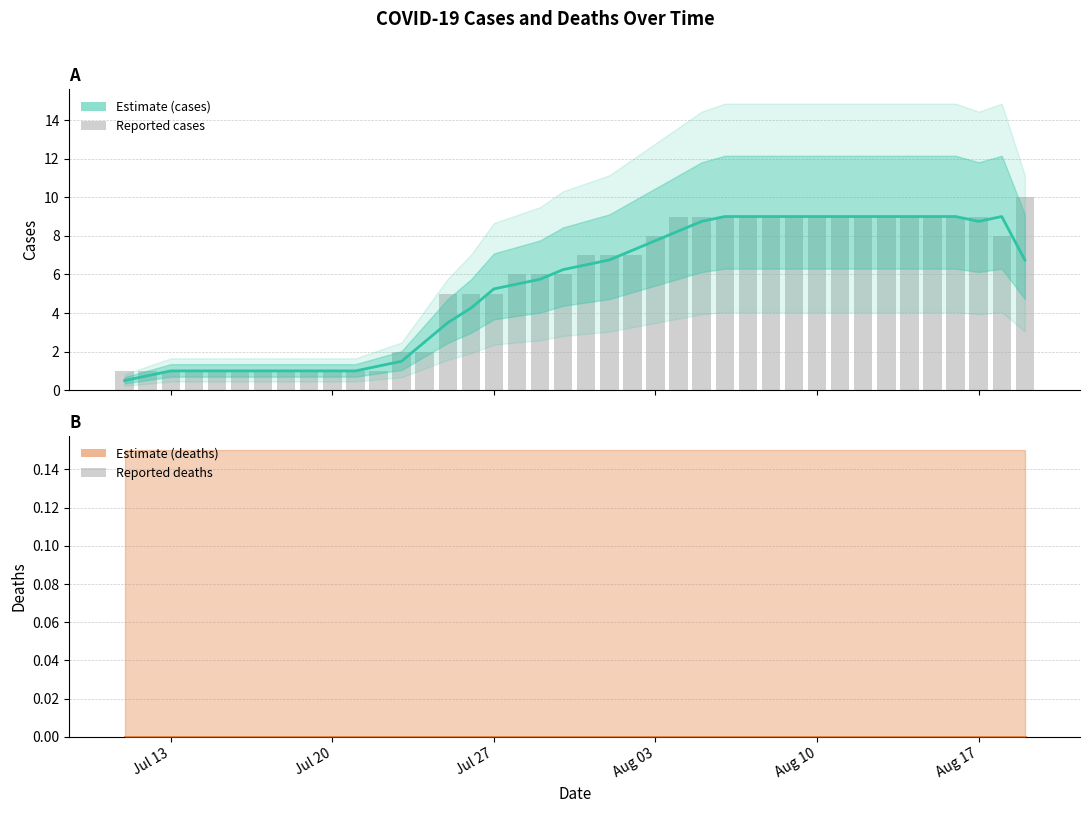

Which category has the lowest value in the cases series?

Jul 13